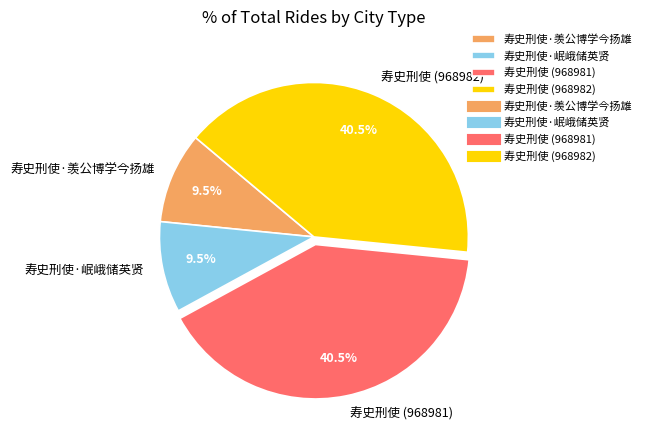

Which has a higher value, 寿史刑使 (968982) or 寿史刑使·羡公博学今扬雄?

寿史刑使 (968982)